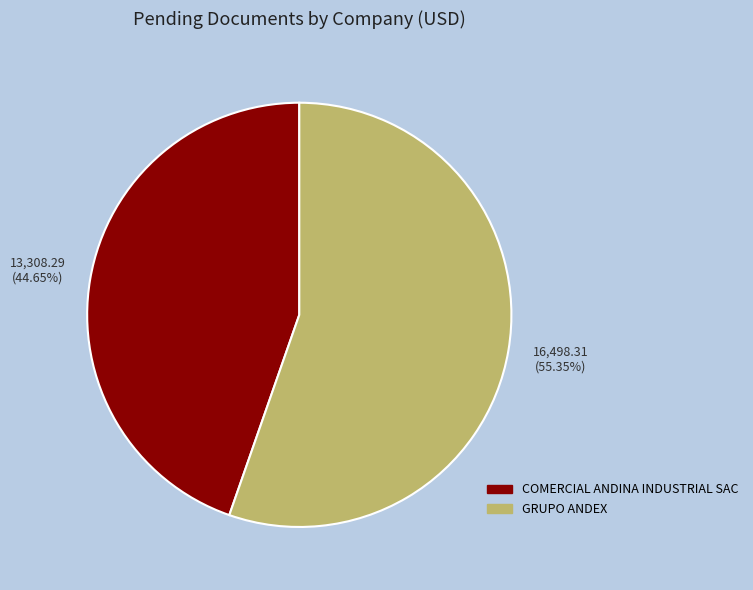

To the nearest percent, what is the difference between the COMERCIAL ANDINA INDUSTRIAL SAC and GRUPO ANDEX slice percentages?

11%